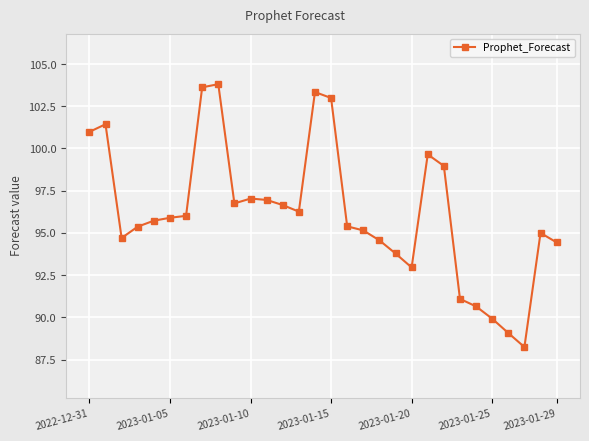

How many data points does each series have?

30